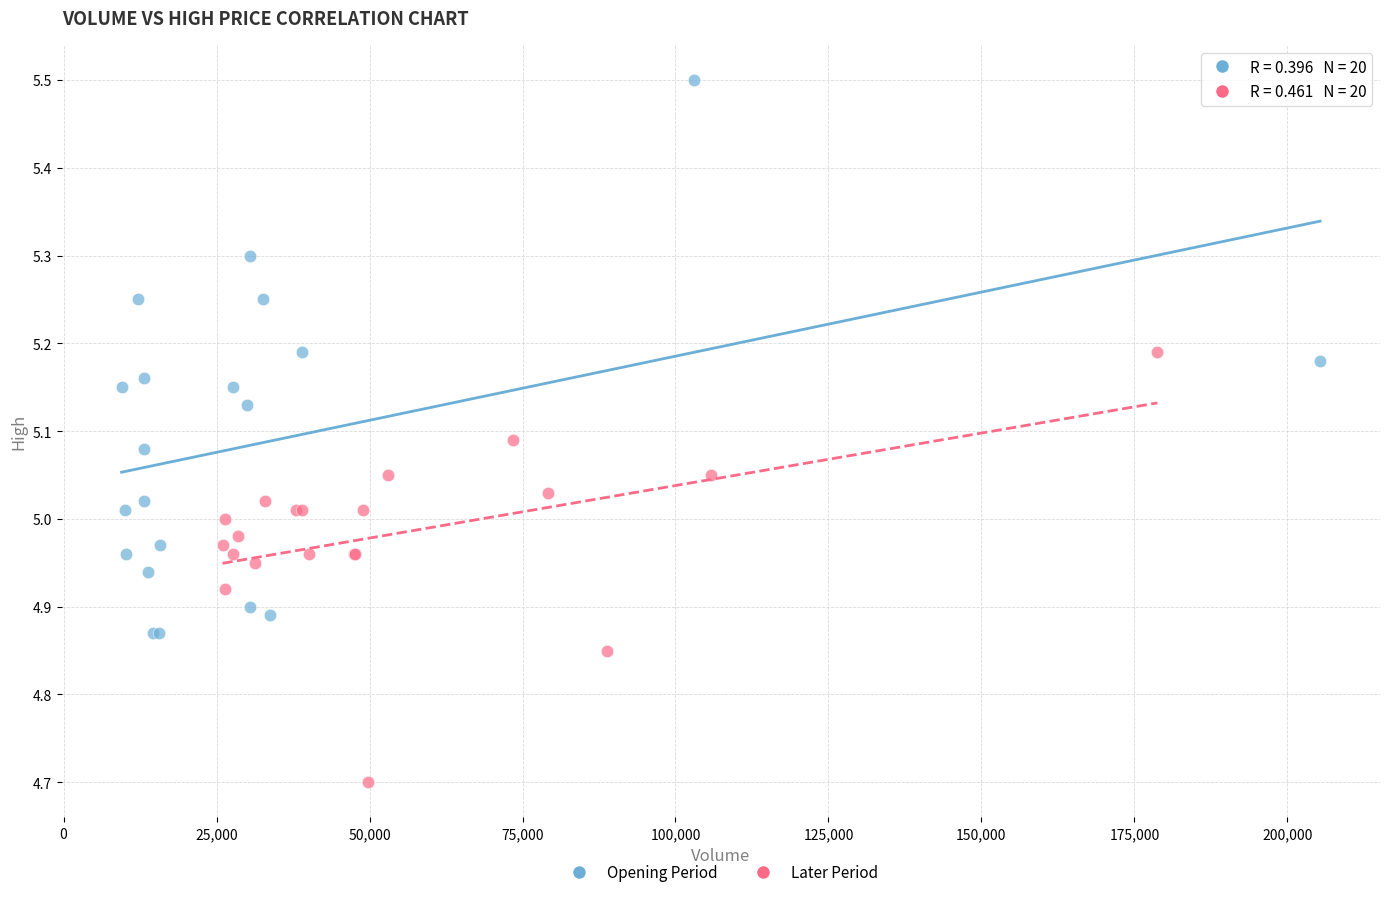

Which series contains the highest Y value?

Opening Period